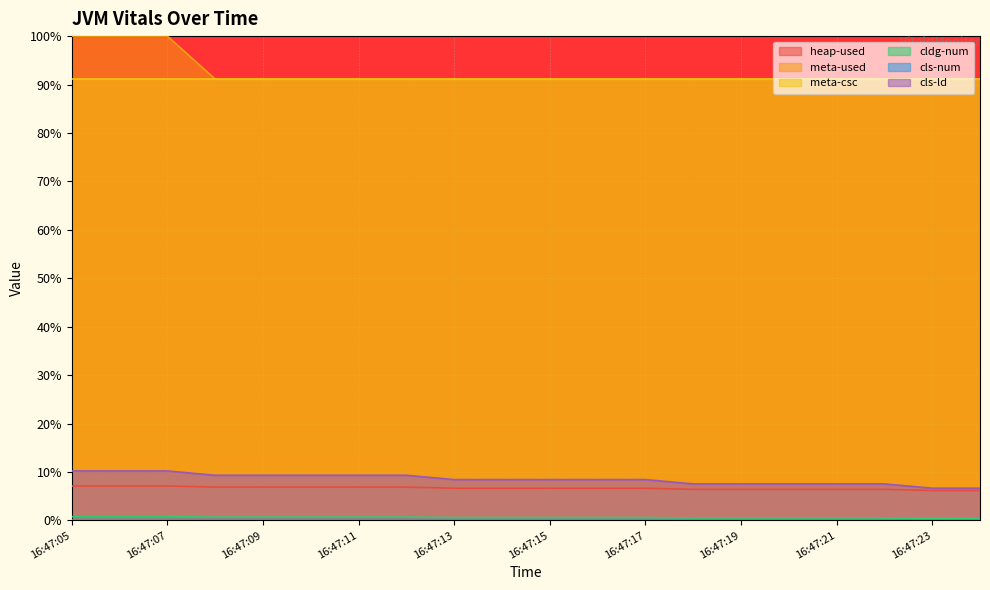

What is the greatest value displayed?

100.0